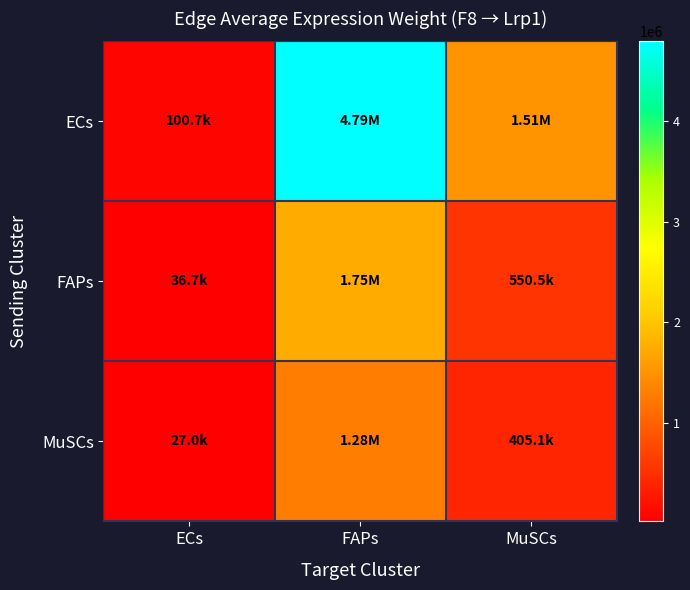

Reading left to right, what are all the values shown in this chart?

ECs: ECs=100729.5	FAPs=4786661.7	MuSCs=1509211.7
FAPs: ECs=36744.6	FAPs=1746104.9	MuSCs=550538.6
MuSCs: ECs=27040.9	FAPs=1284984.0	MuSCs=405149.4